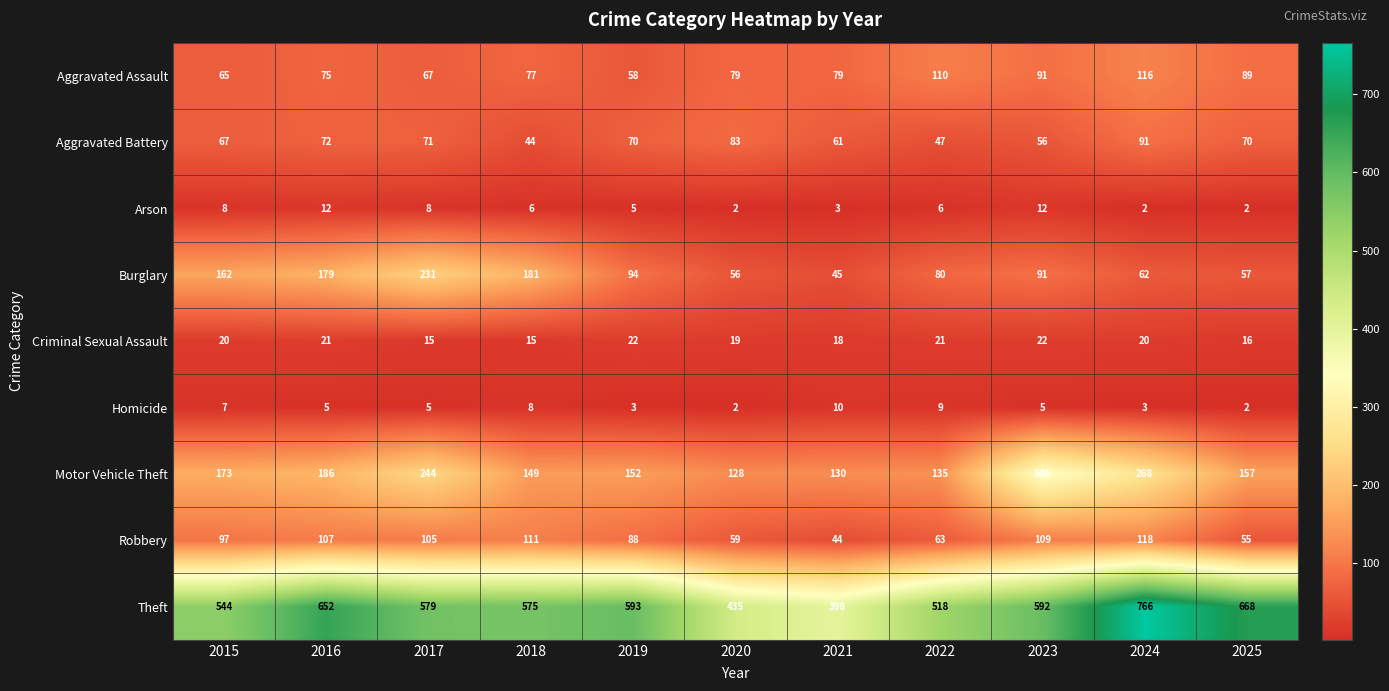

What is the smallest value displayed?

2